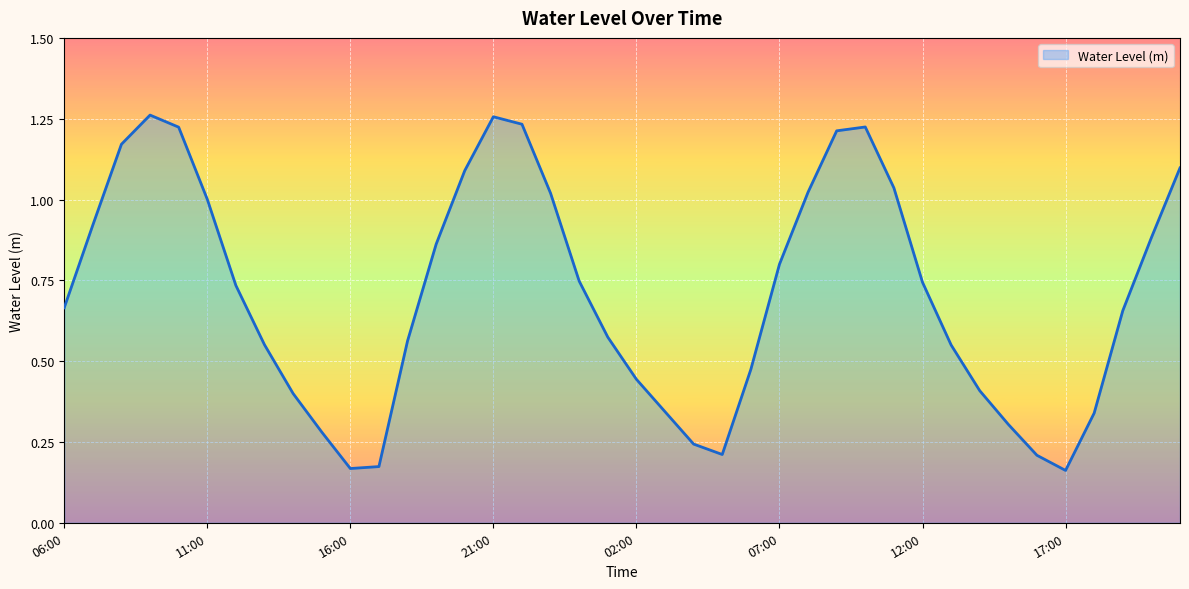

What is the difference between the maximum and minimum values?

1.1